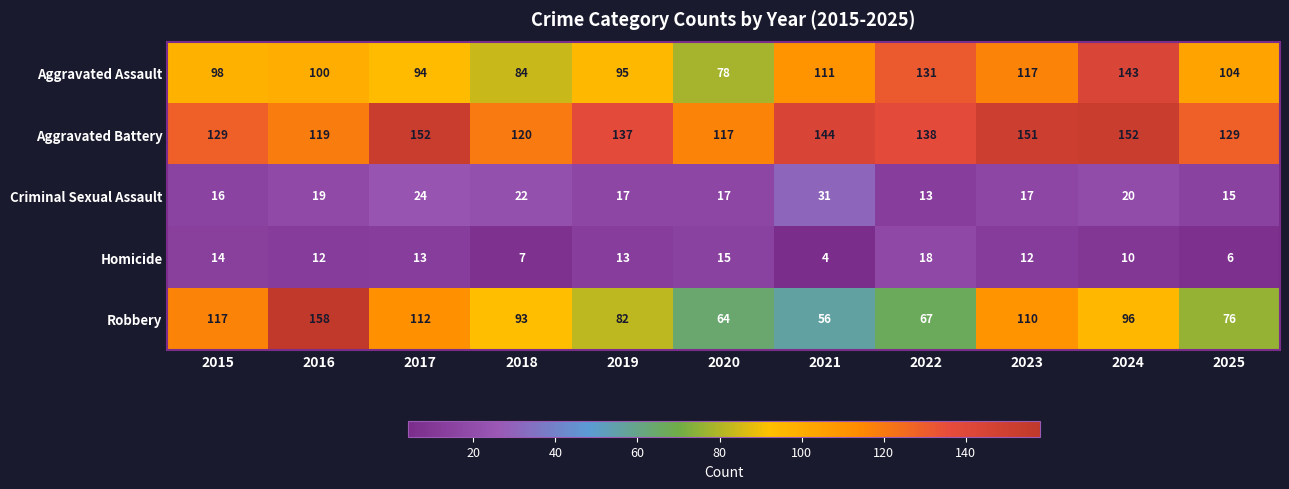

What is the total value across all series at 2019?

344